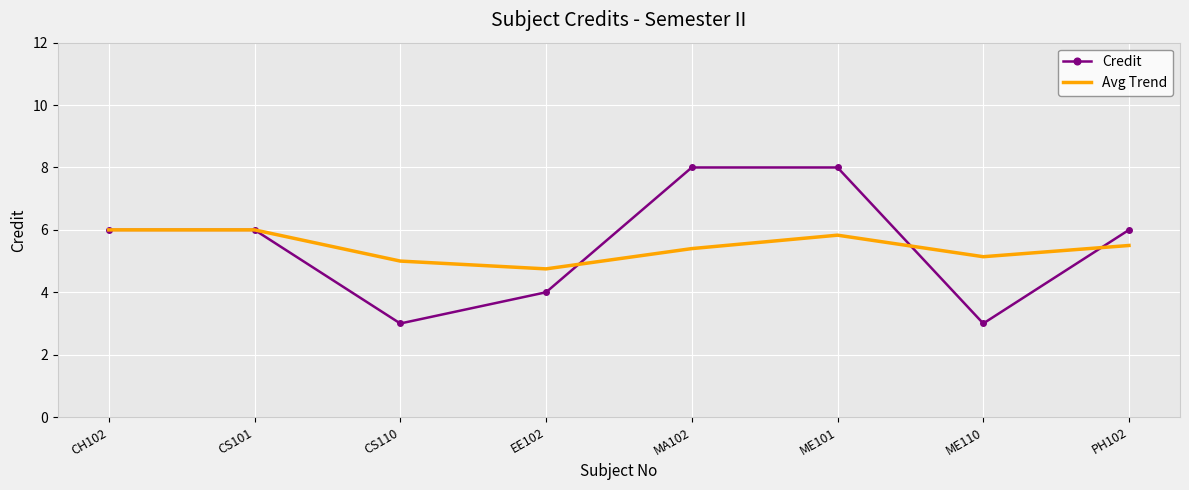

Reading left to right, what are all the values shown in this chart?

Credit: CH102=6.0	CS101=6.0	CS110=3.0	EE102=4.0	MA102=8.0	ME101=8.0	ME110=3.0	PH102=6.0
Avg Trend: CH102=6.0	CS101=6.0	CS110=5.0	EE102=4.8	MA102=5.4	ME101=5.8	ME110=5.1	PH102=5.5